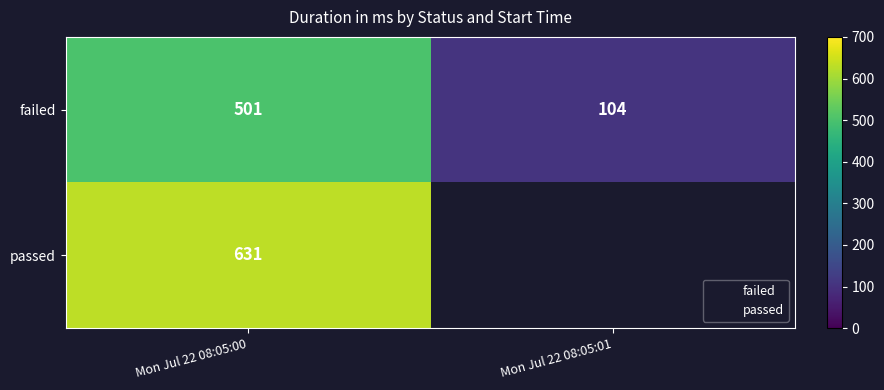

What value does the failed series have at Mon Jul 22 08:05:01?

104.0